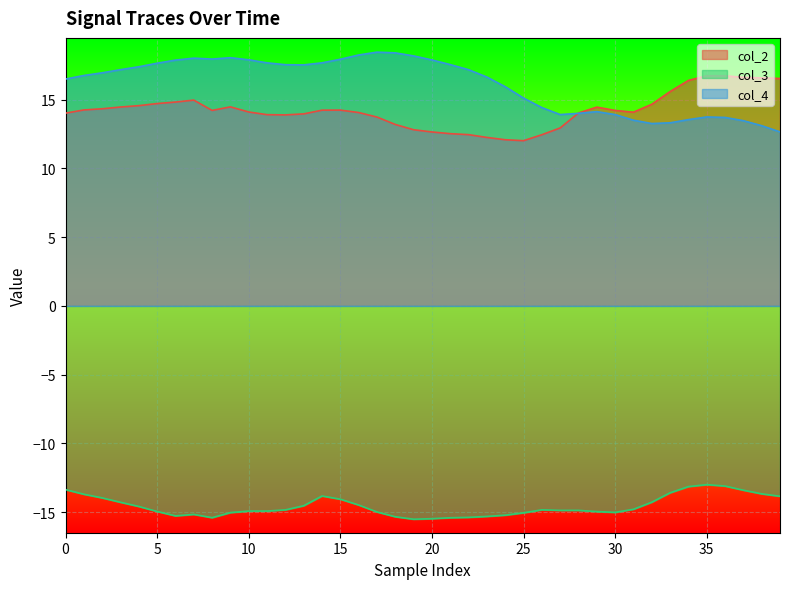

In col_4, how many points are higher than both neighbors (excluding endpoints)?

5